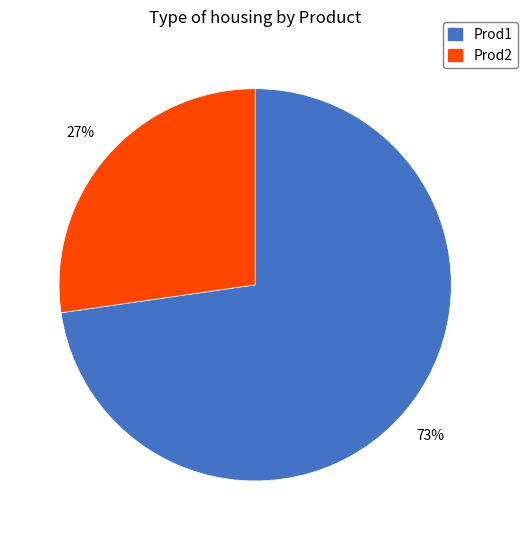

What is the ratio of the value at Prod1 to the value at Prod2?

2.7